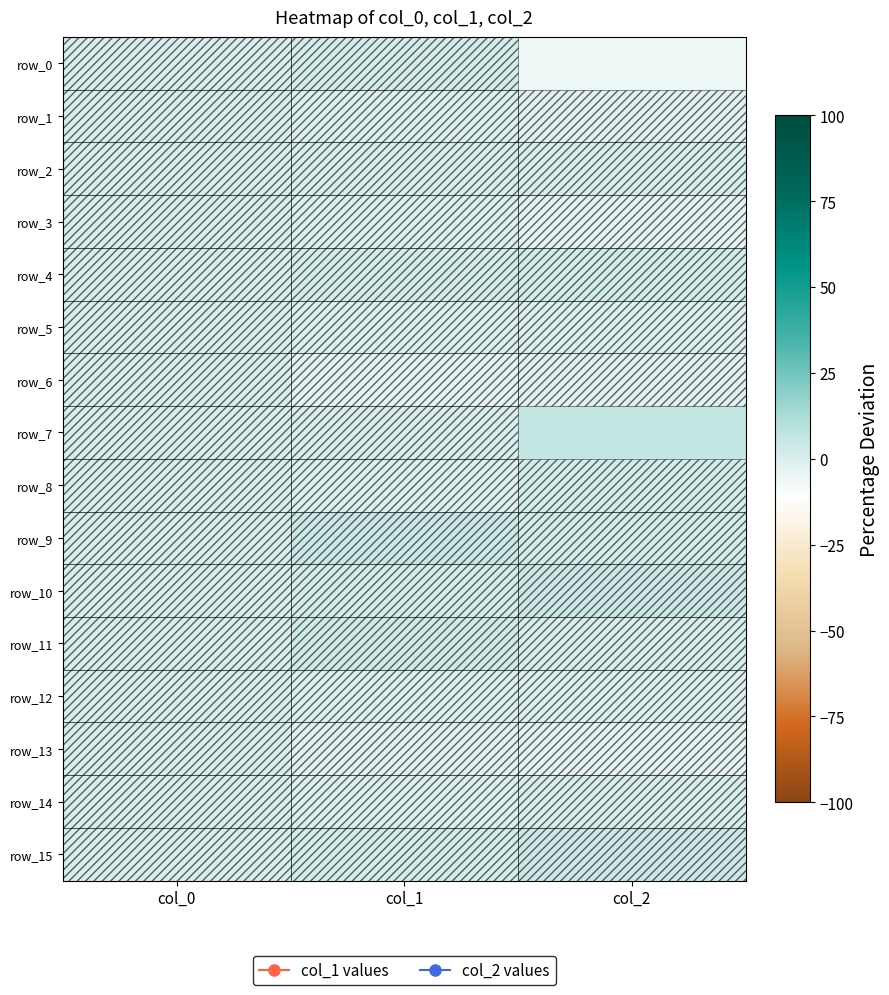

Reading left to right, transcribe all the data shown in this chart.

row_0: 0.0	1.1	-5.6
row_1: 0.0	-0.8	-1.9
row_2: 0.0	0.5	0.1
row_3: 0.0	-0.8	-3.5
row_4: 0.0	0.8	2.2
row_5: 0.0	-1.4	-0.9
row_6: 0.0	-3.4	-2.5
row_7: 0.0	-0.2	5.8
row_8: 0.0	-0.8	2.2
row_9: 0.0	4.3	1.7
row_10: 0.0	1.1	3.2
row_11: 0.0	2.4	0.1
row_12: 0.0	-0.8	-0.9
row_13: 0.0	-2.7	-3.5
row_14: 0.0	-1.4	0.1
row_15: 0.0	2.1	3.2